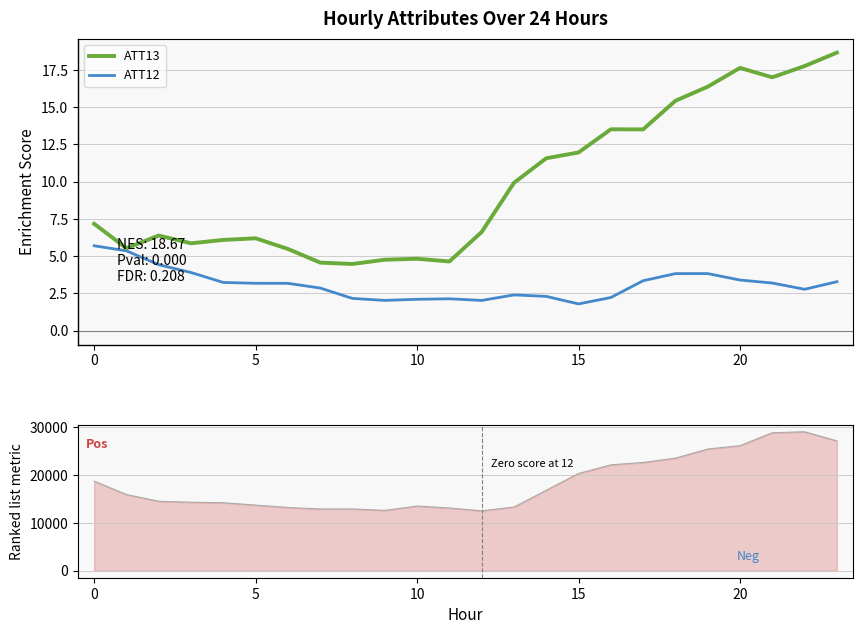

Which series has the largest range (max minus min)?

ATT13